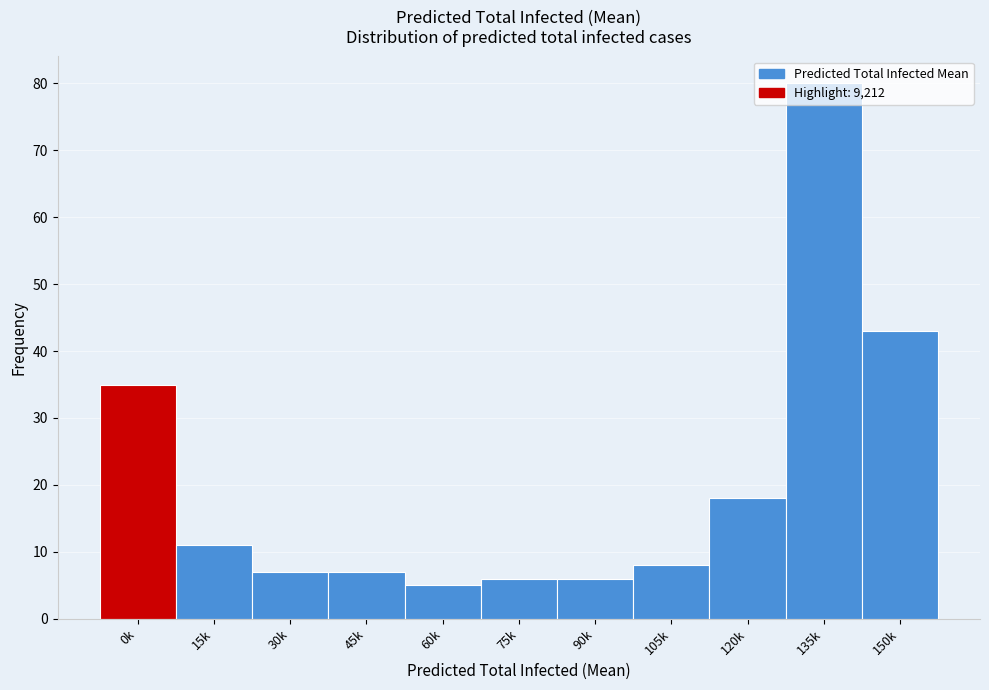

What is the label of the 7th bar from the left?

90k